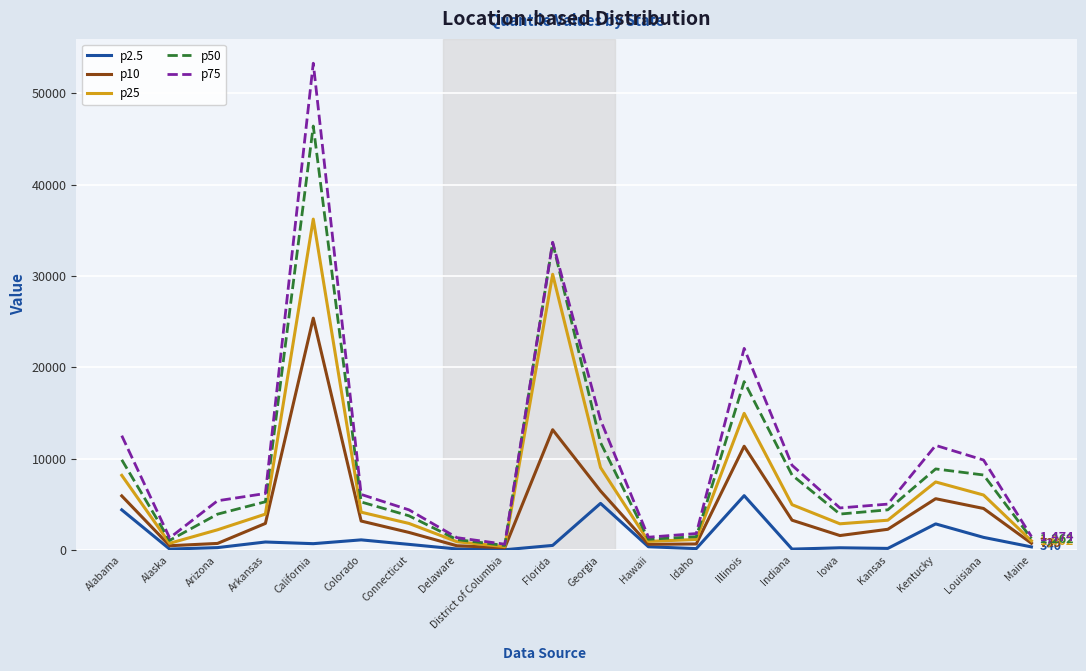

List the series in order of their overall mean, highest first.

p75, p50, p25, p10, p2.5